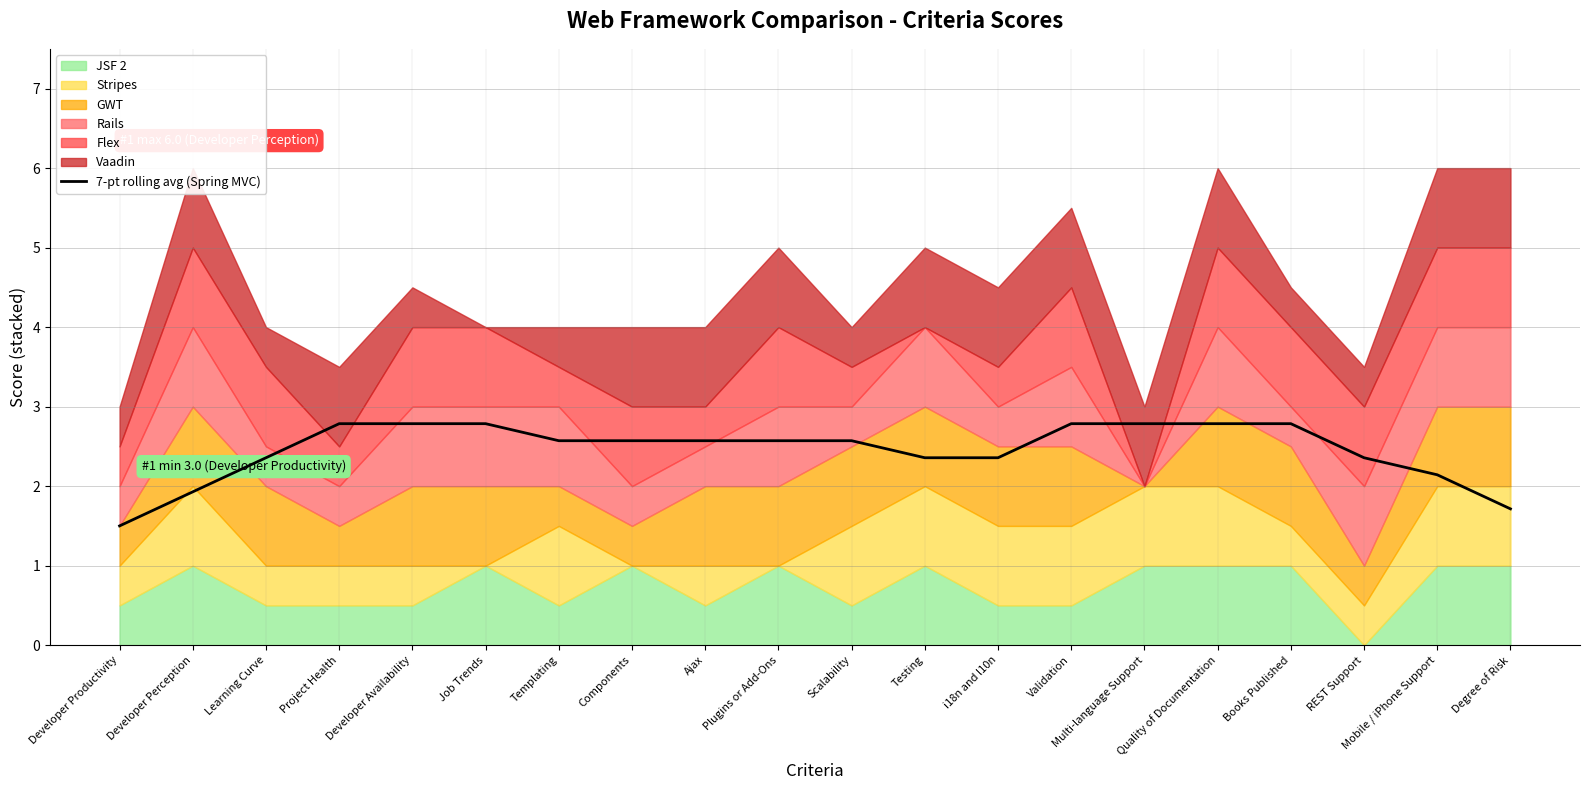

What is the average value?

2.5